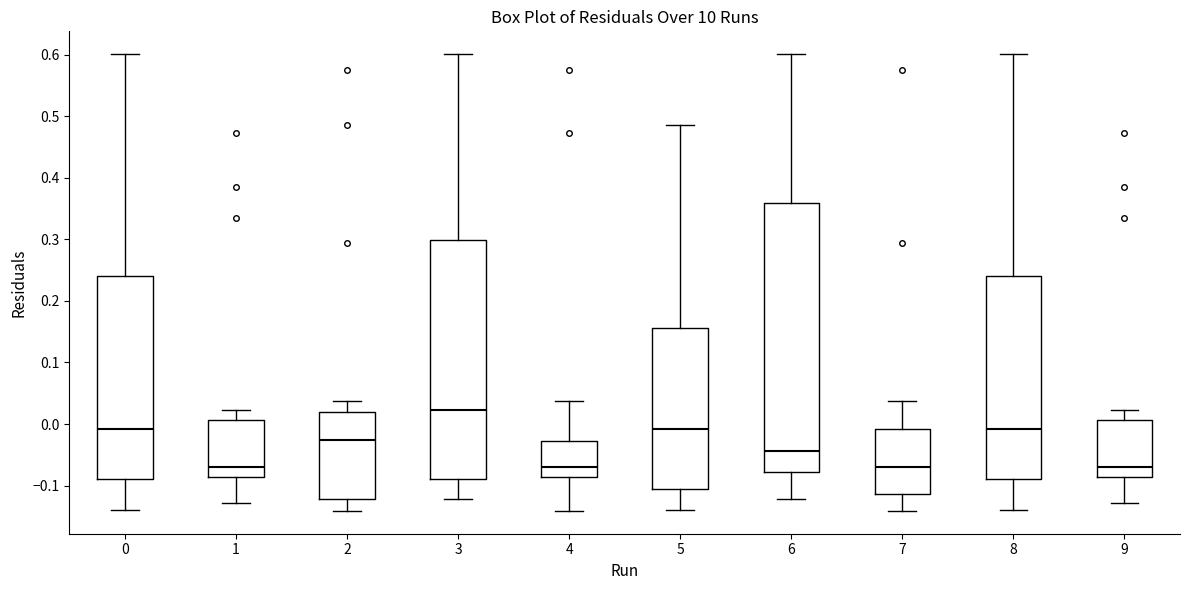

Where does the upper whisker of the box at x = 6 end on the y-axis? The values are not printed on the chart, so give them approximately, as read against the axis.

0.60